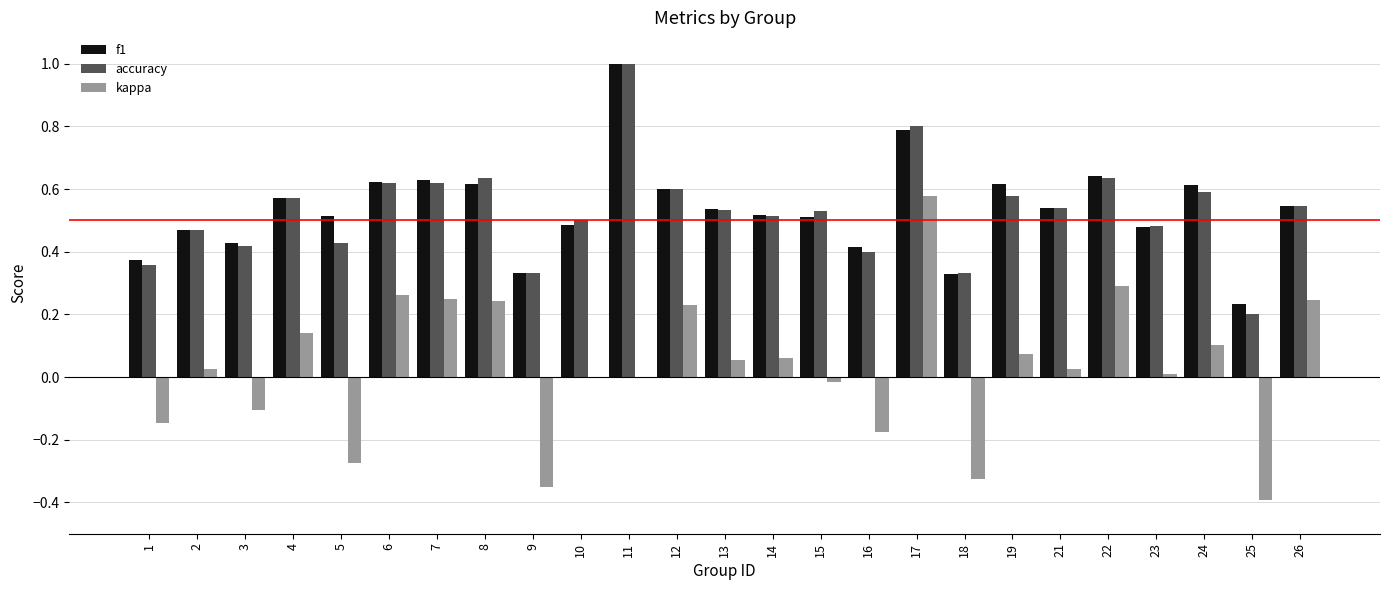

At which category is the sum across all series the highest?

17